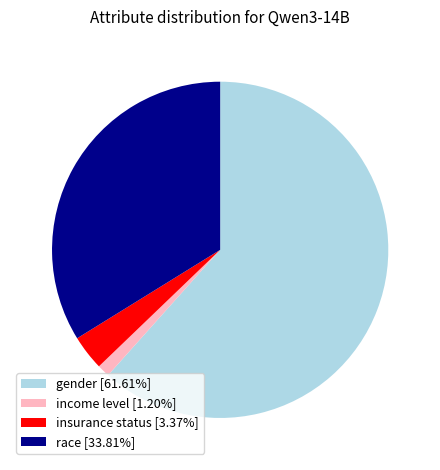

Is there a majority slice in this chart?

Yes